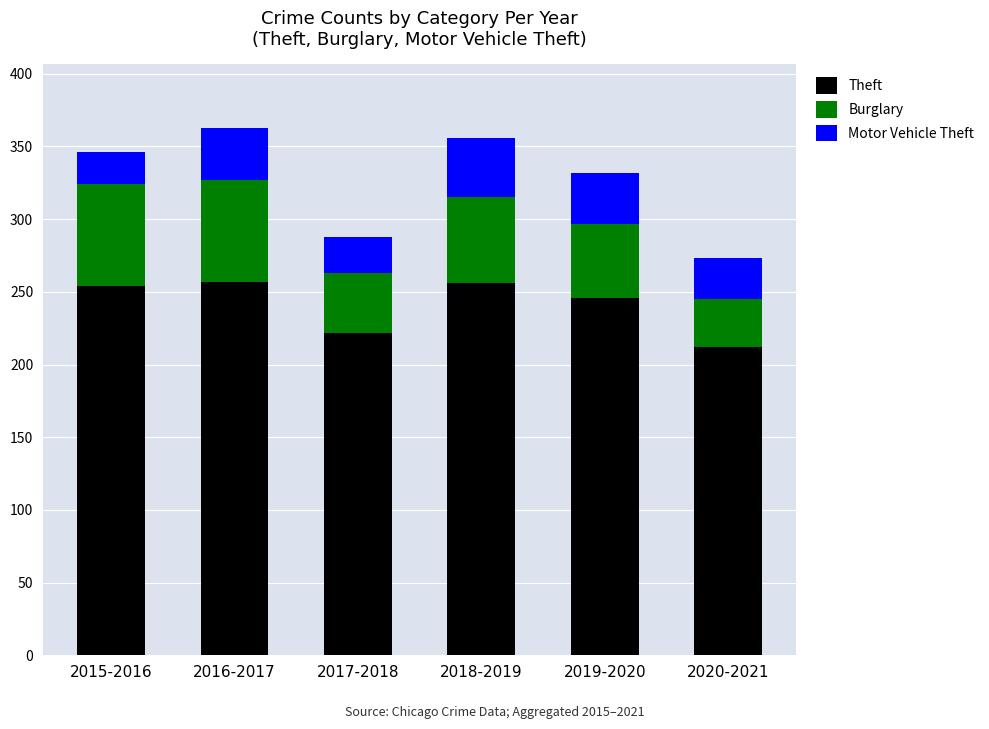

What is the total value across all series at 2018-2019?

356